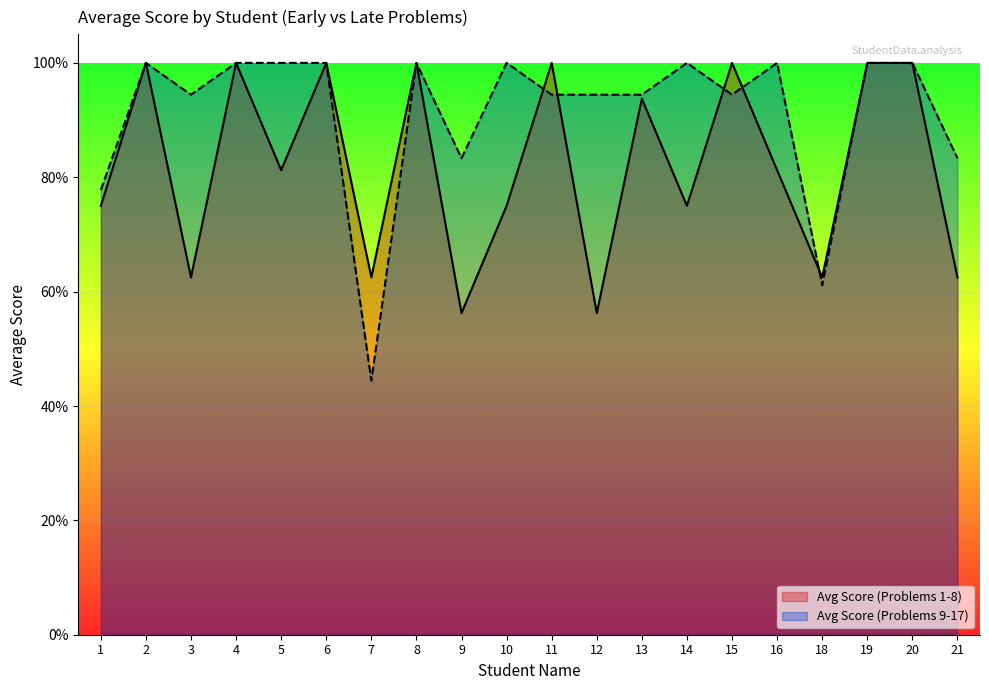

Rank the series by their maximum value, from lowest to highest.

Avg Score (Problems 1-8), Avg Score (Problems 9-17)